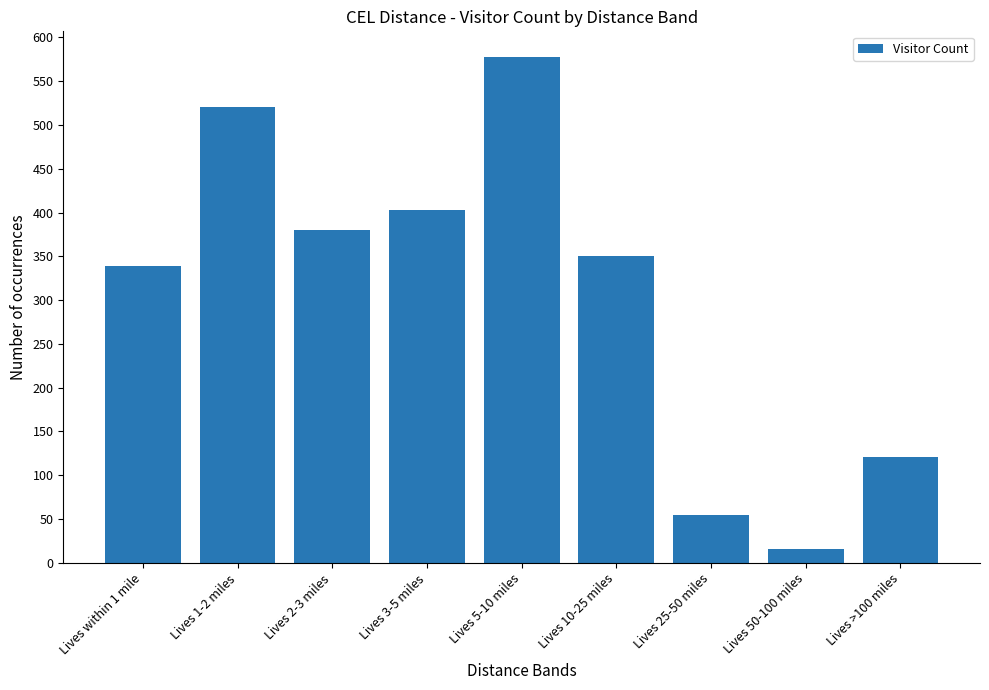

True or false: the data shows 350 at Lives 10-25 miles.

True